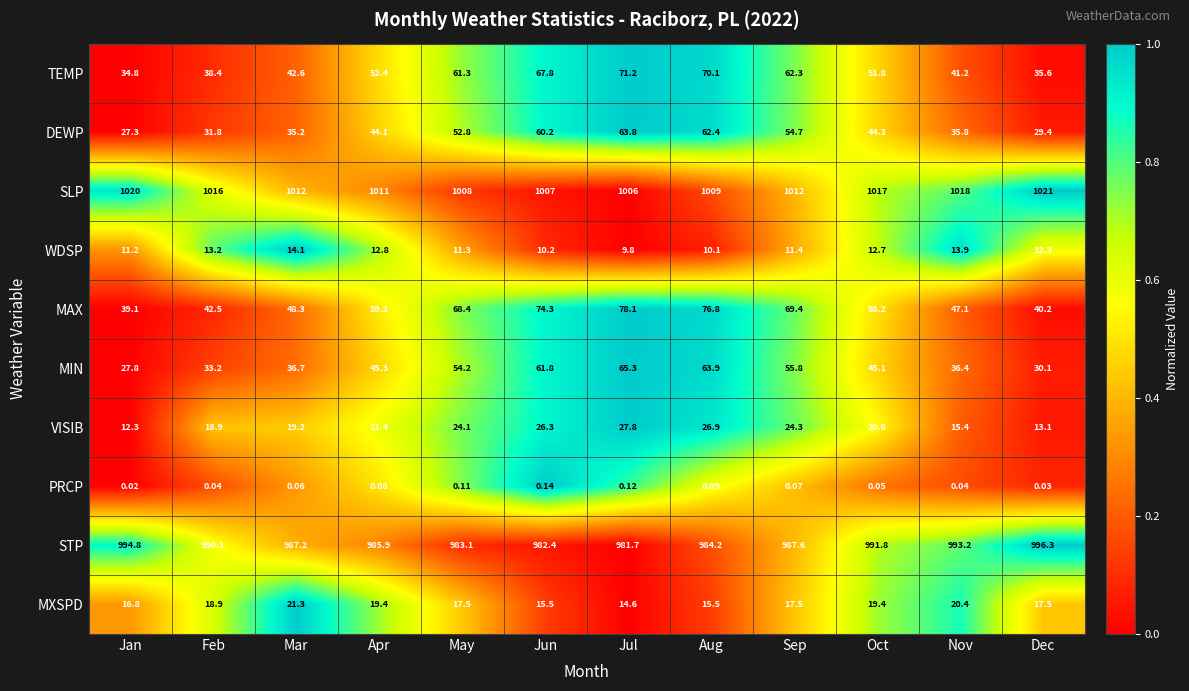

Which series has the largest total across all categories?

SLP